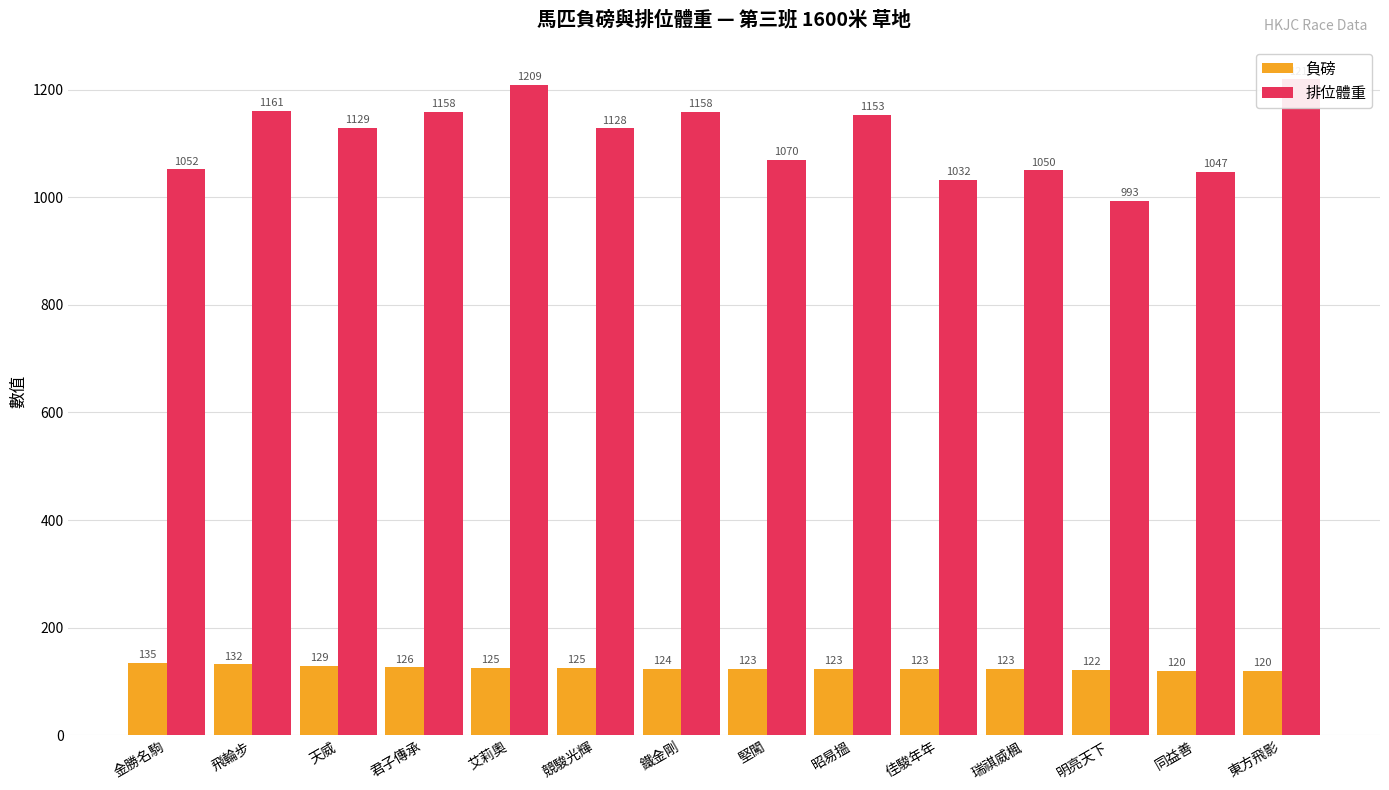

What is the difference between the maximum and minimum values in the 排位體重 series?

226